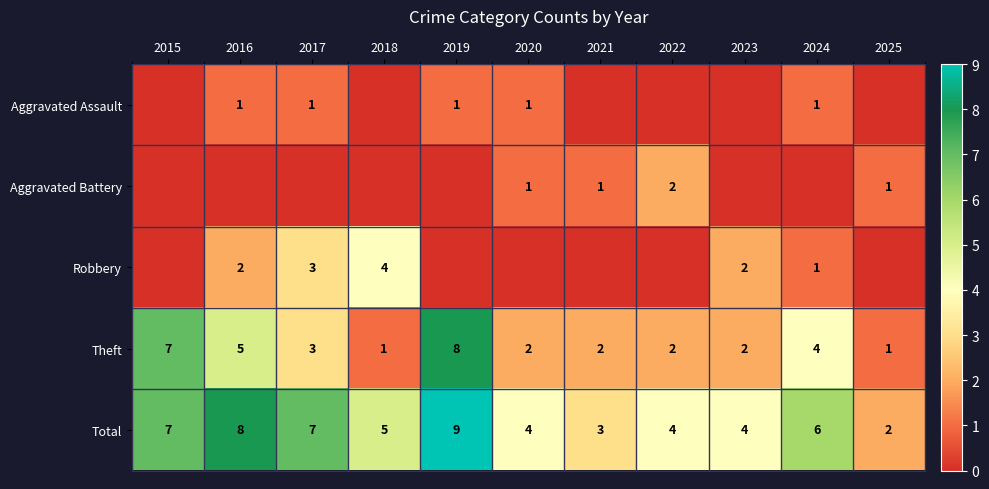

How many series are shown in this chart?

5